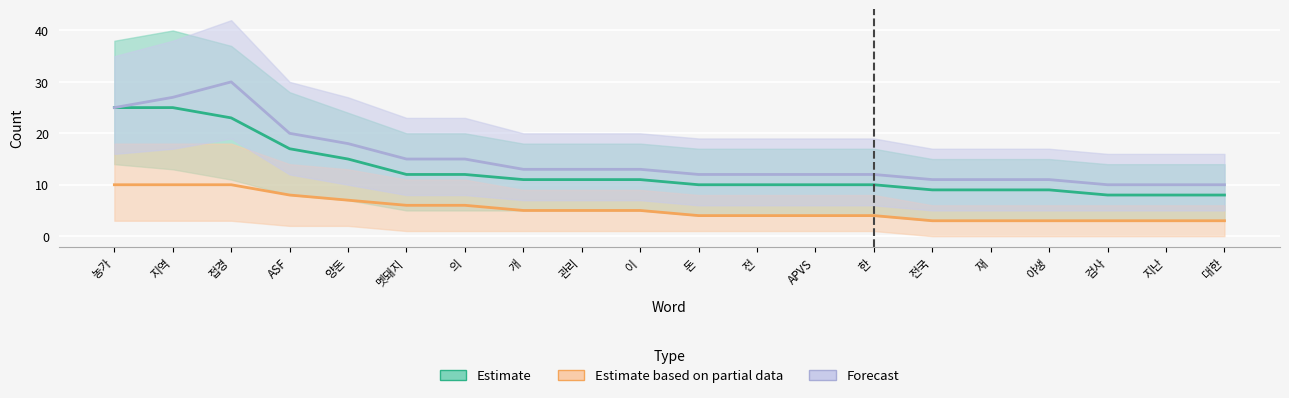

Rank the series by their average value, from lowest to highest.

Estimate based on partial data, Estimate, Forecast